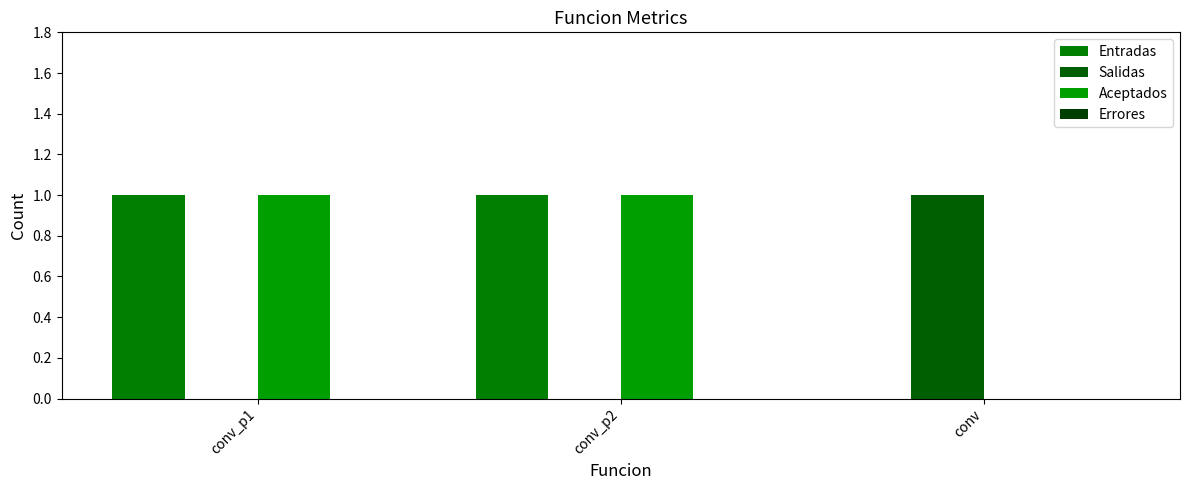

How many positive values does the Entradas series have?

2